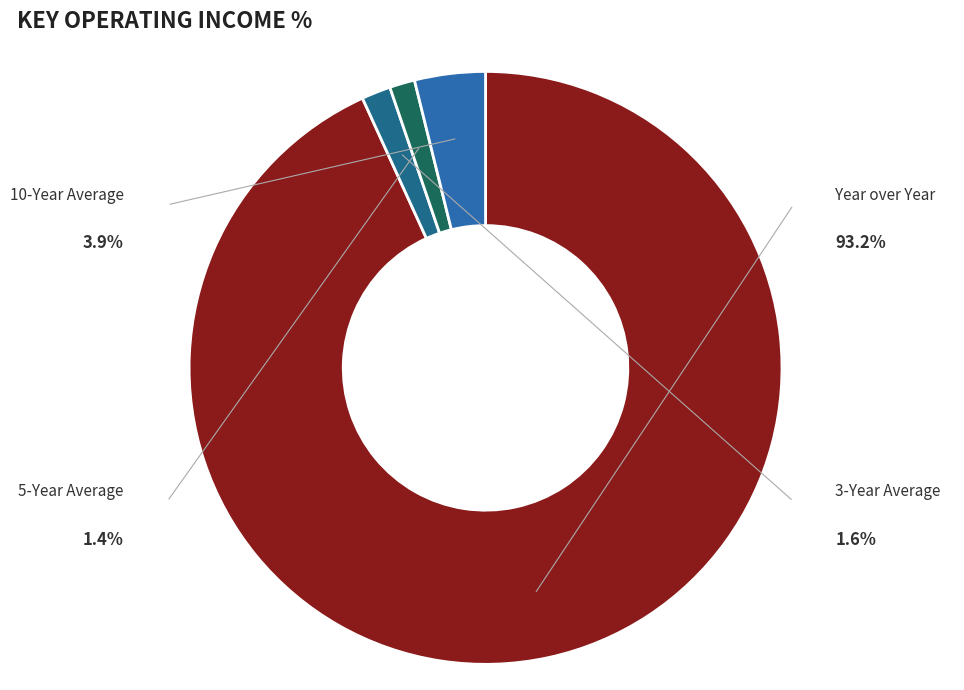

True or false: 10-Year Average accounts for 13% of the total.

False